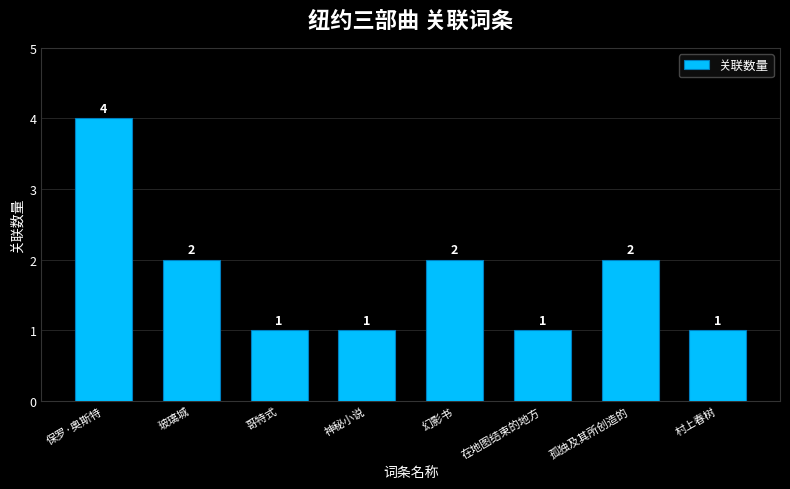

At which label does the data first exceed 2?

保罗·奥斯特